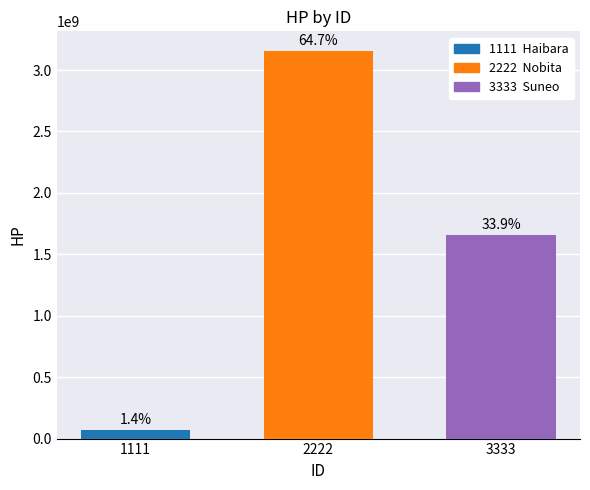

Is it true that the value at 1111 is 41592235?

False